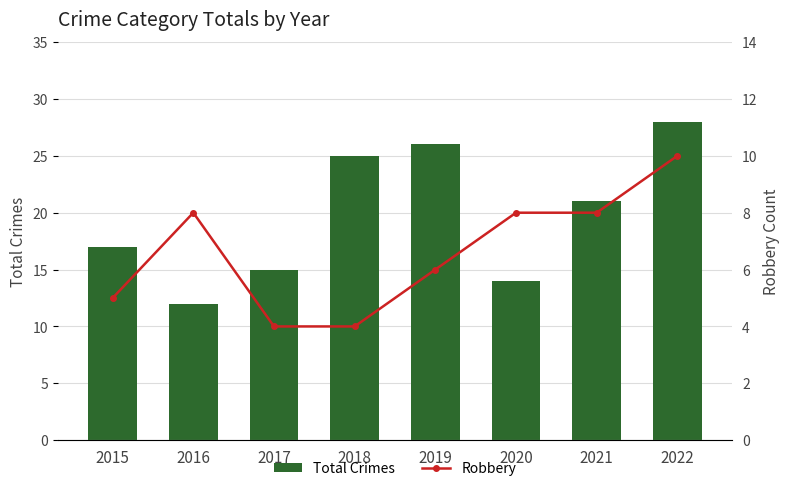

Reading left to right, transcribe all the data shown in this chart.

Total Crimes: 17	12	15	25	26	14	21	28
Robbery: 5	8	4	4	6	8	8	10